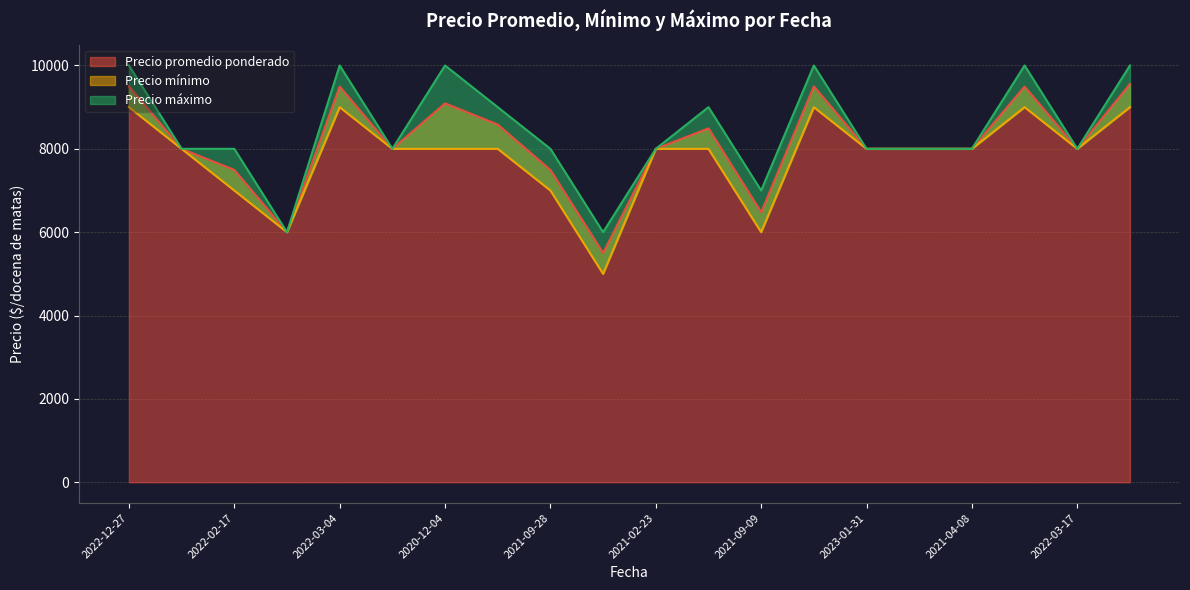

What is the label of the 2nd point from the right?

2022-03-17